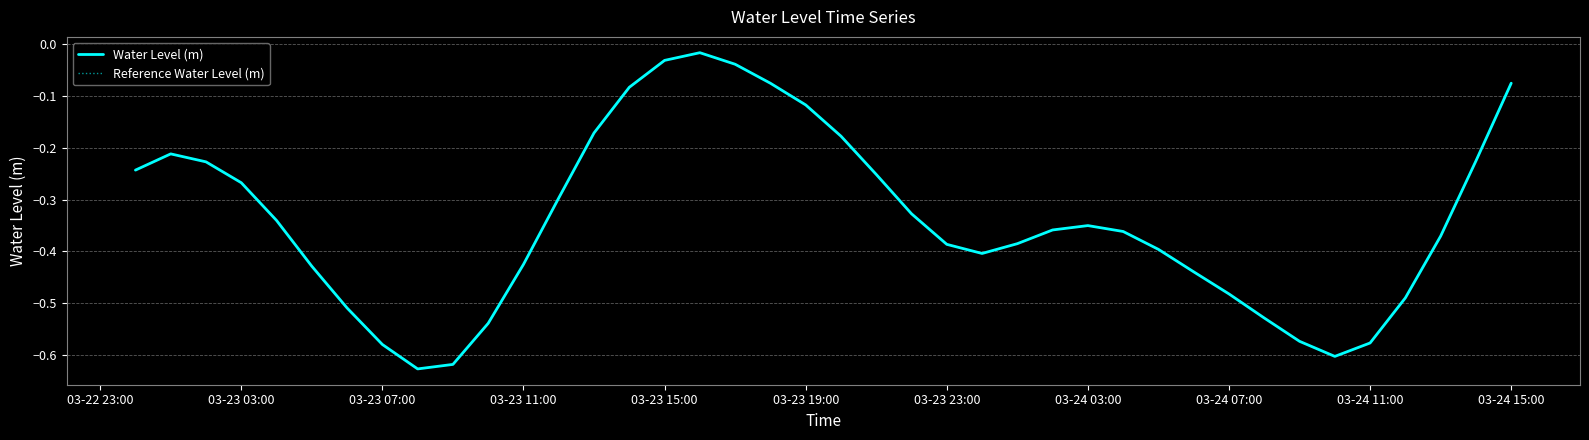

True or false: Water Level (m) and Reference Water Level (m) cross at least once.

False